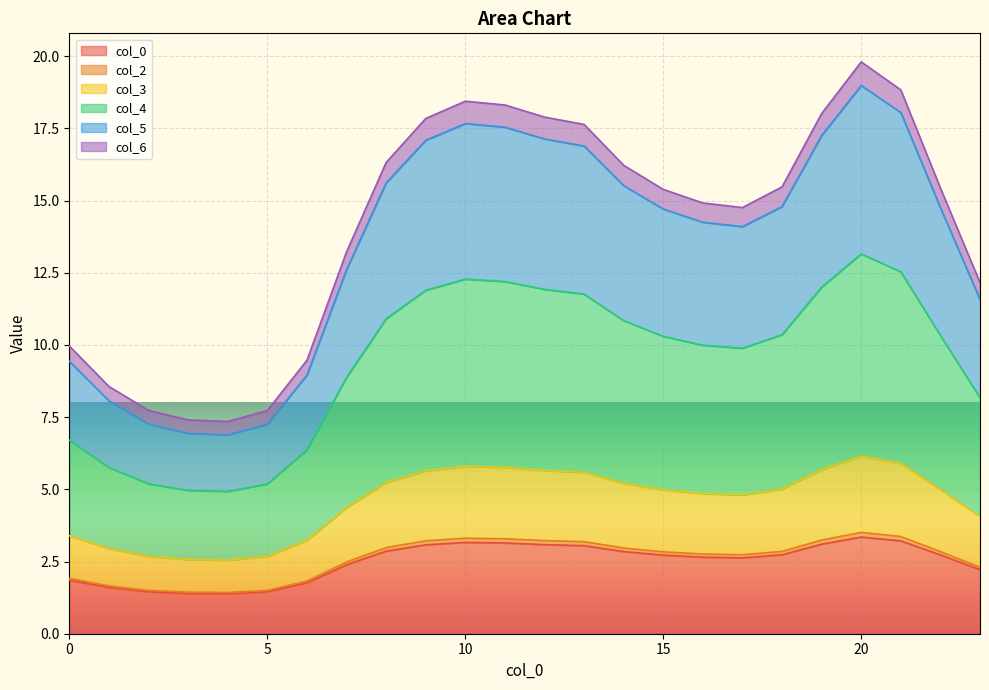

Does the chart display data point markers on the line(s)?

No